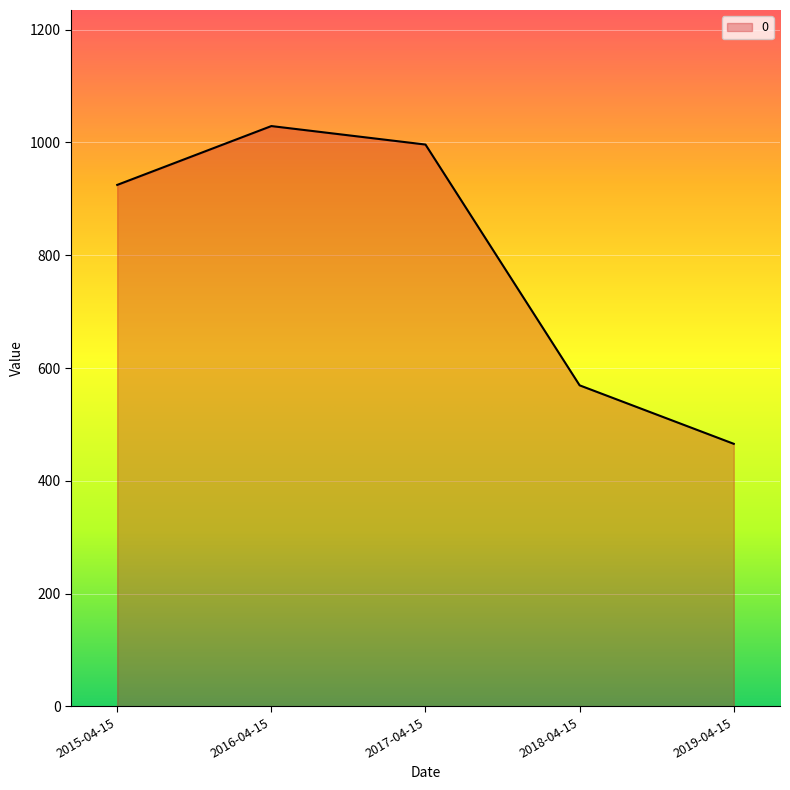

Reading left to right, what are all the values shown in this chart?

2015-04-15=924.7	2016-04-15=1029.1	2017-04-15=996.3	2018-04-15=569.3	2019-04-15=465.6